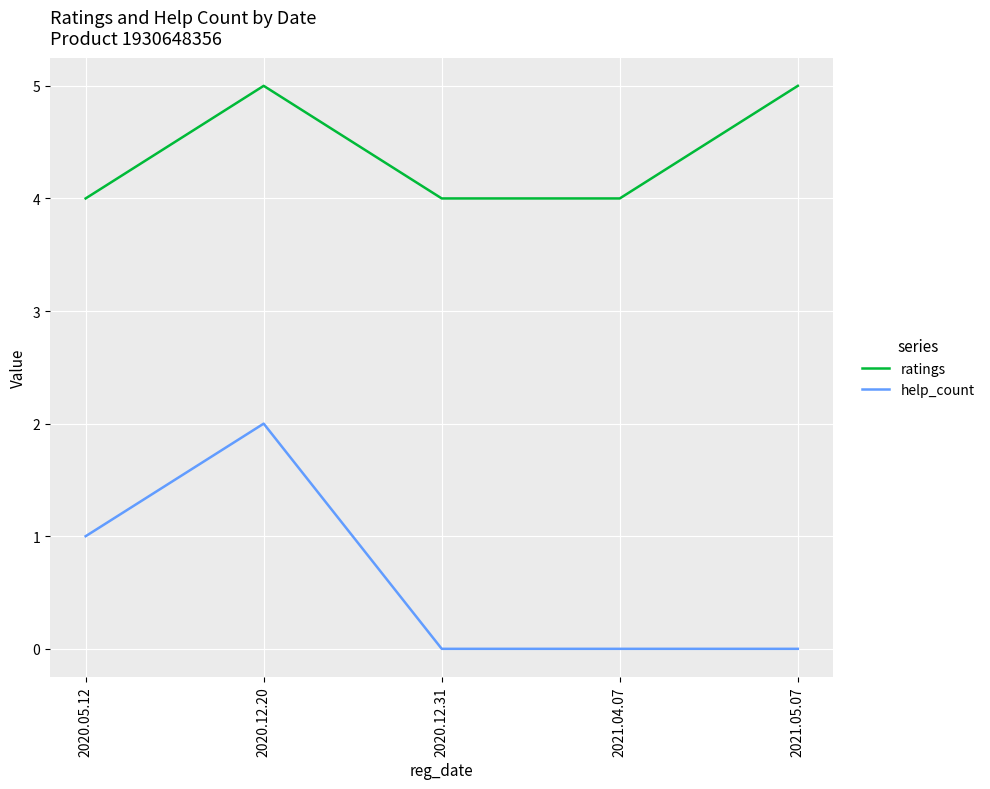

Reading left to right, what are all the values shown in this chart?

ratings: 4	5	4	4	5
help_count: 1	2	0	0	0